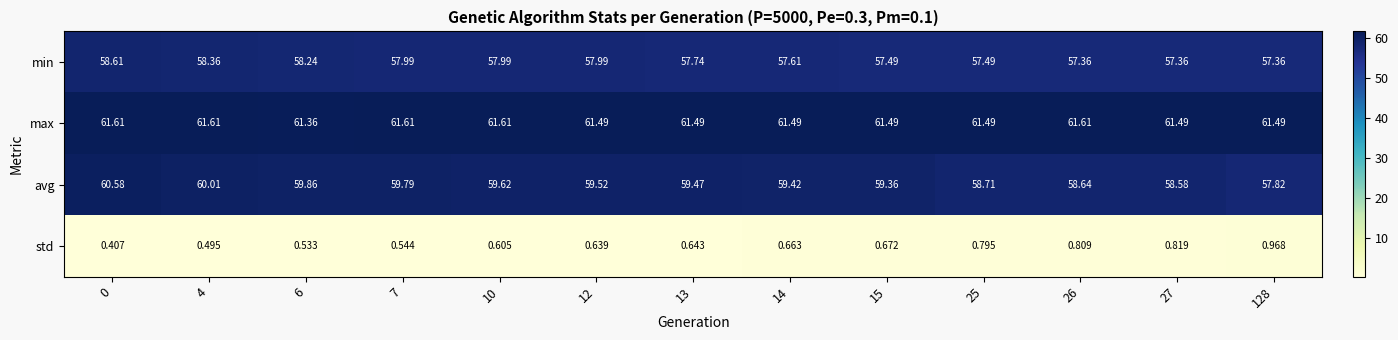

Rank the series at 25 from highest to lowest value.

max, avg, min, std